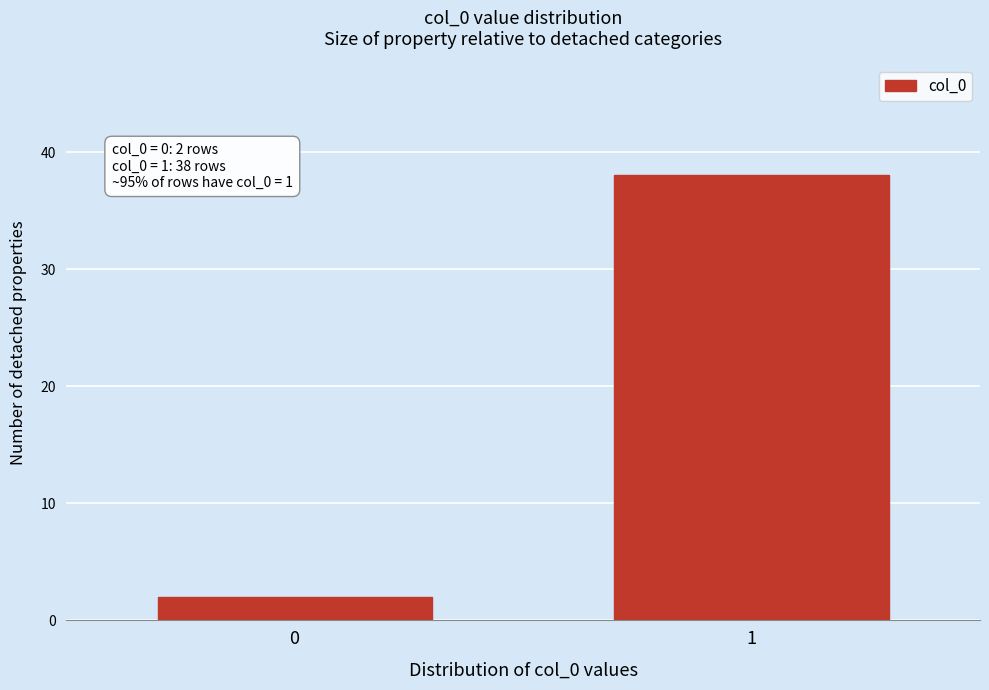

Reading left to right, what are all the values shown in this chart?

2	38